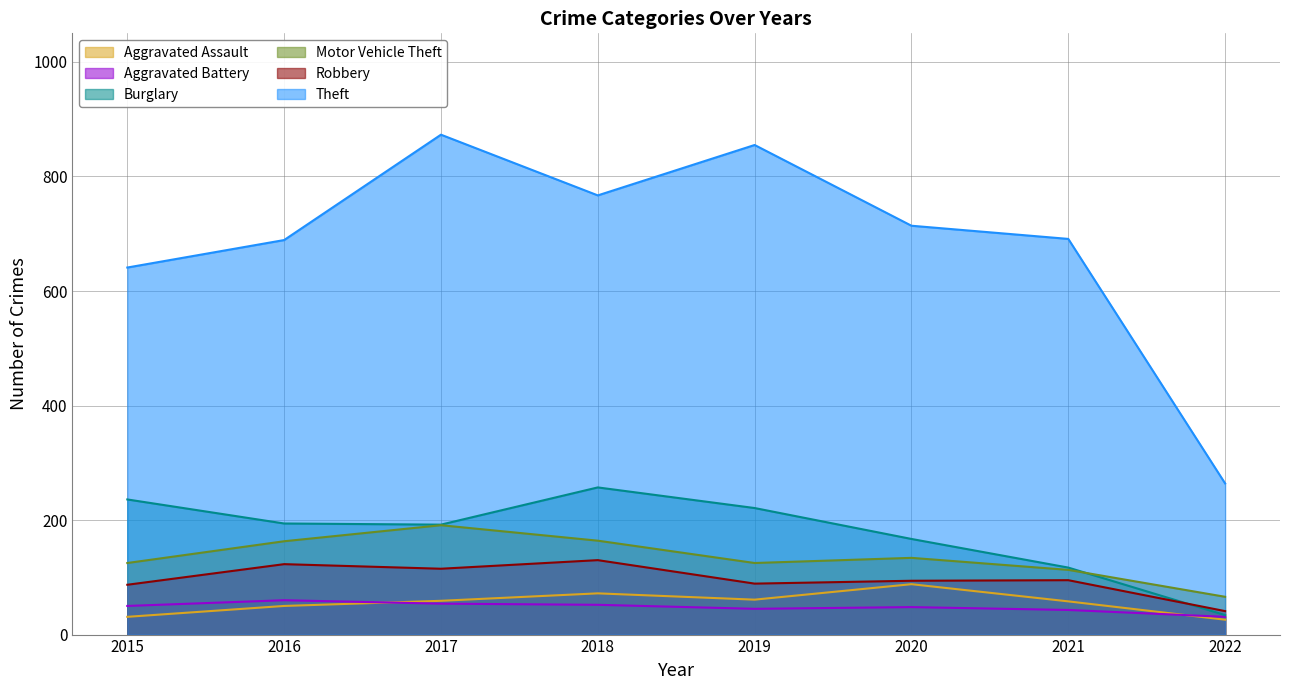

Which series has the largest total across all categories?

Theft